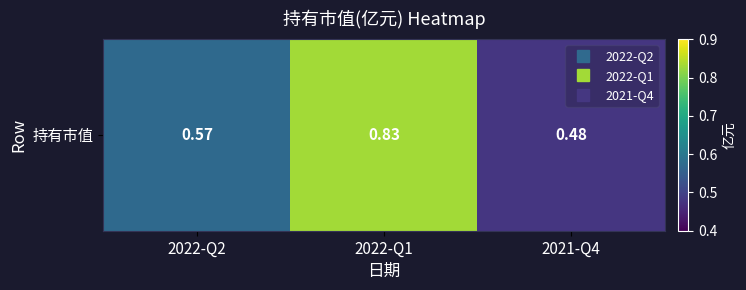

What is the change in value from 2022-Q2 to 2021-Q4?

-0.1